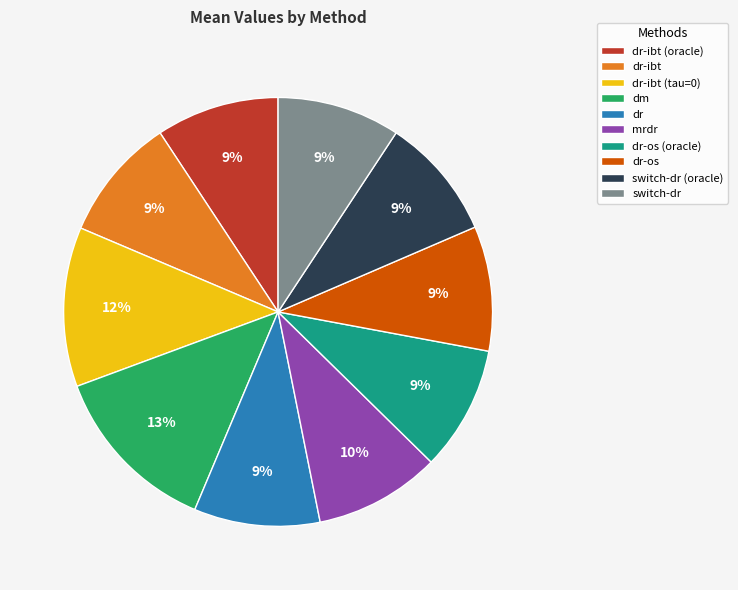

To the nearest percent, what is the difference between the largest and smallest slice percentages?

4%